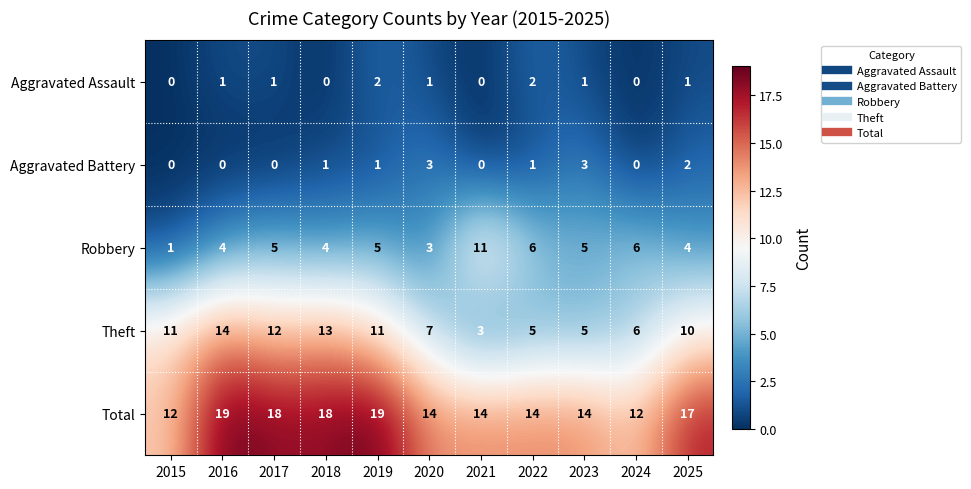

Count the Total values in the range 14 to 18.

7